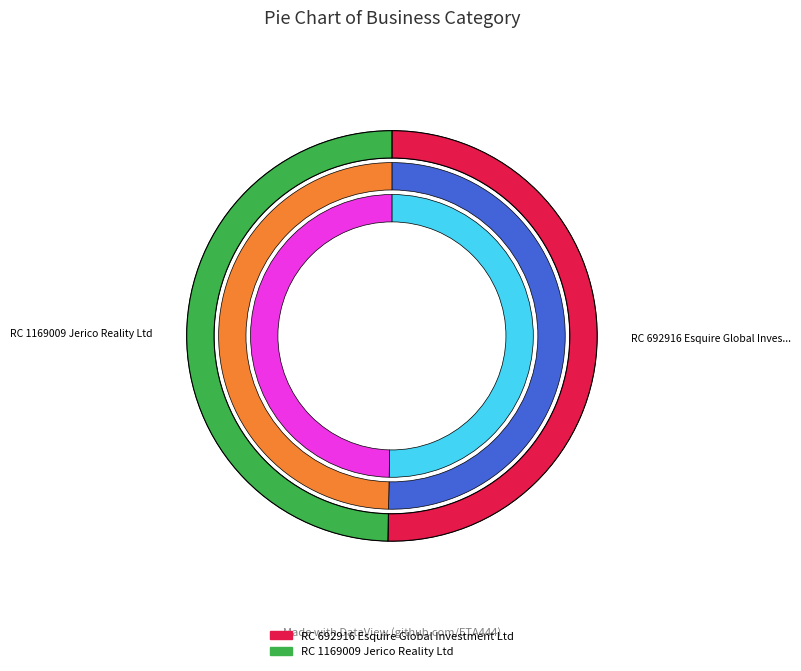

What is the change in value from RC 692916 Esquire Global Investment Ltd to RC 1169009 Jerico Reality Ltd?

-7